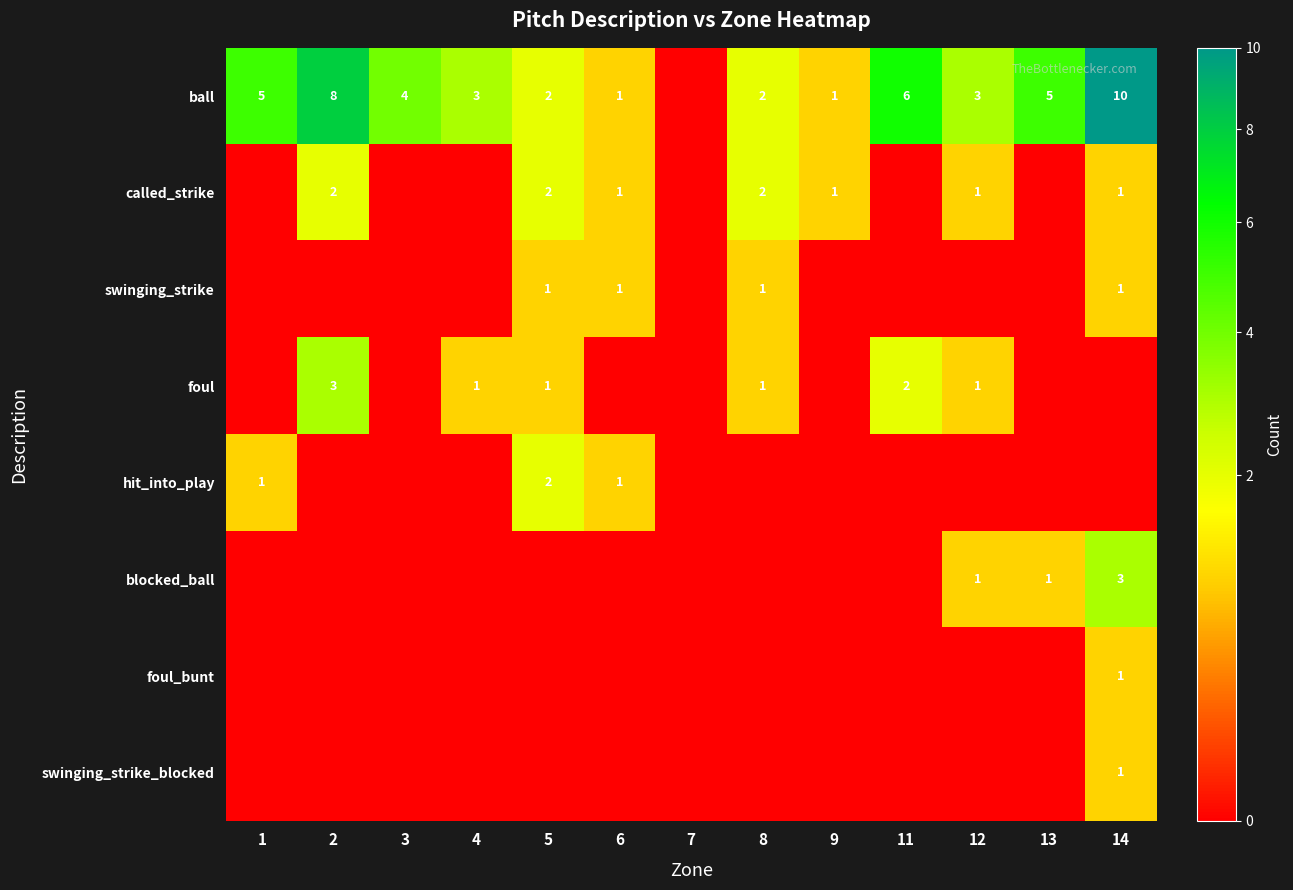

True or false: called_strike has a value of 3 at 8.

False